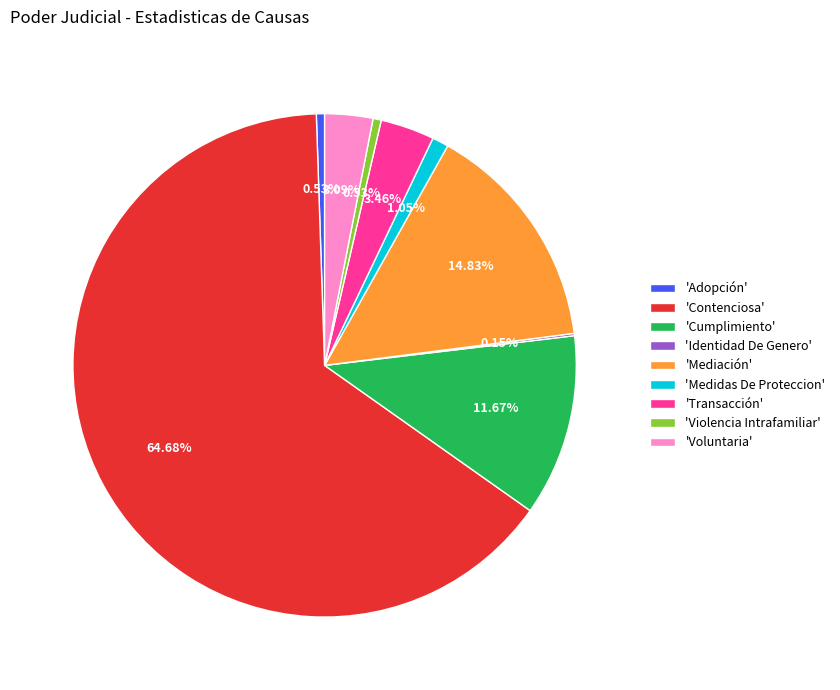

Is the sum of 'Contenciosa' and 'Adopción' greater than half?

Yes